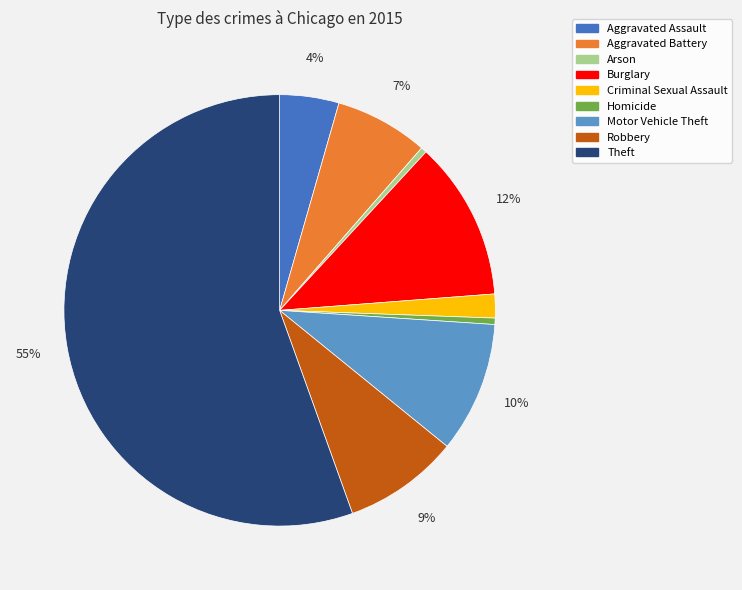

The Criminal Sexual Assault slice represents 10% of the pie. True or false?

False